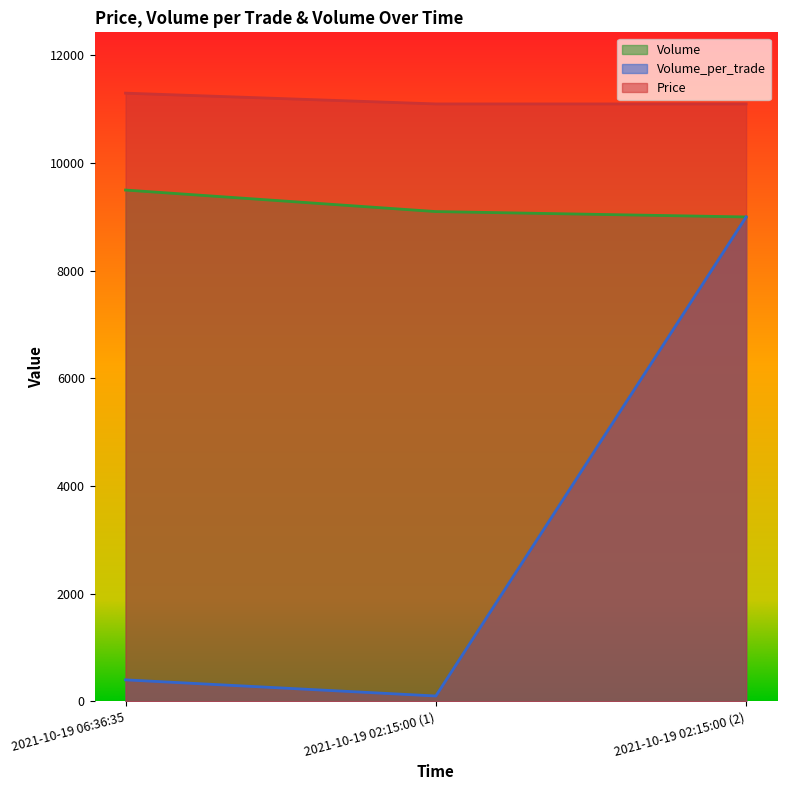

Which series changed the most between 2021-10-19 02:15:00 (1) and 2021-10-19 02:15:00 (2)?

Volume_per_trade